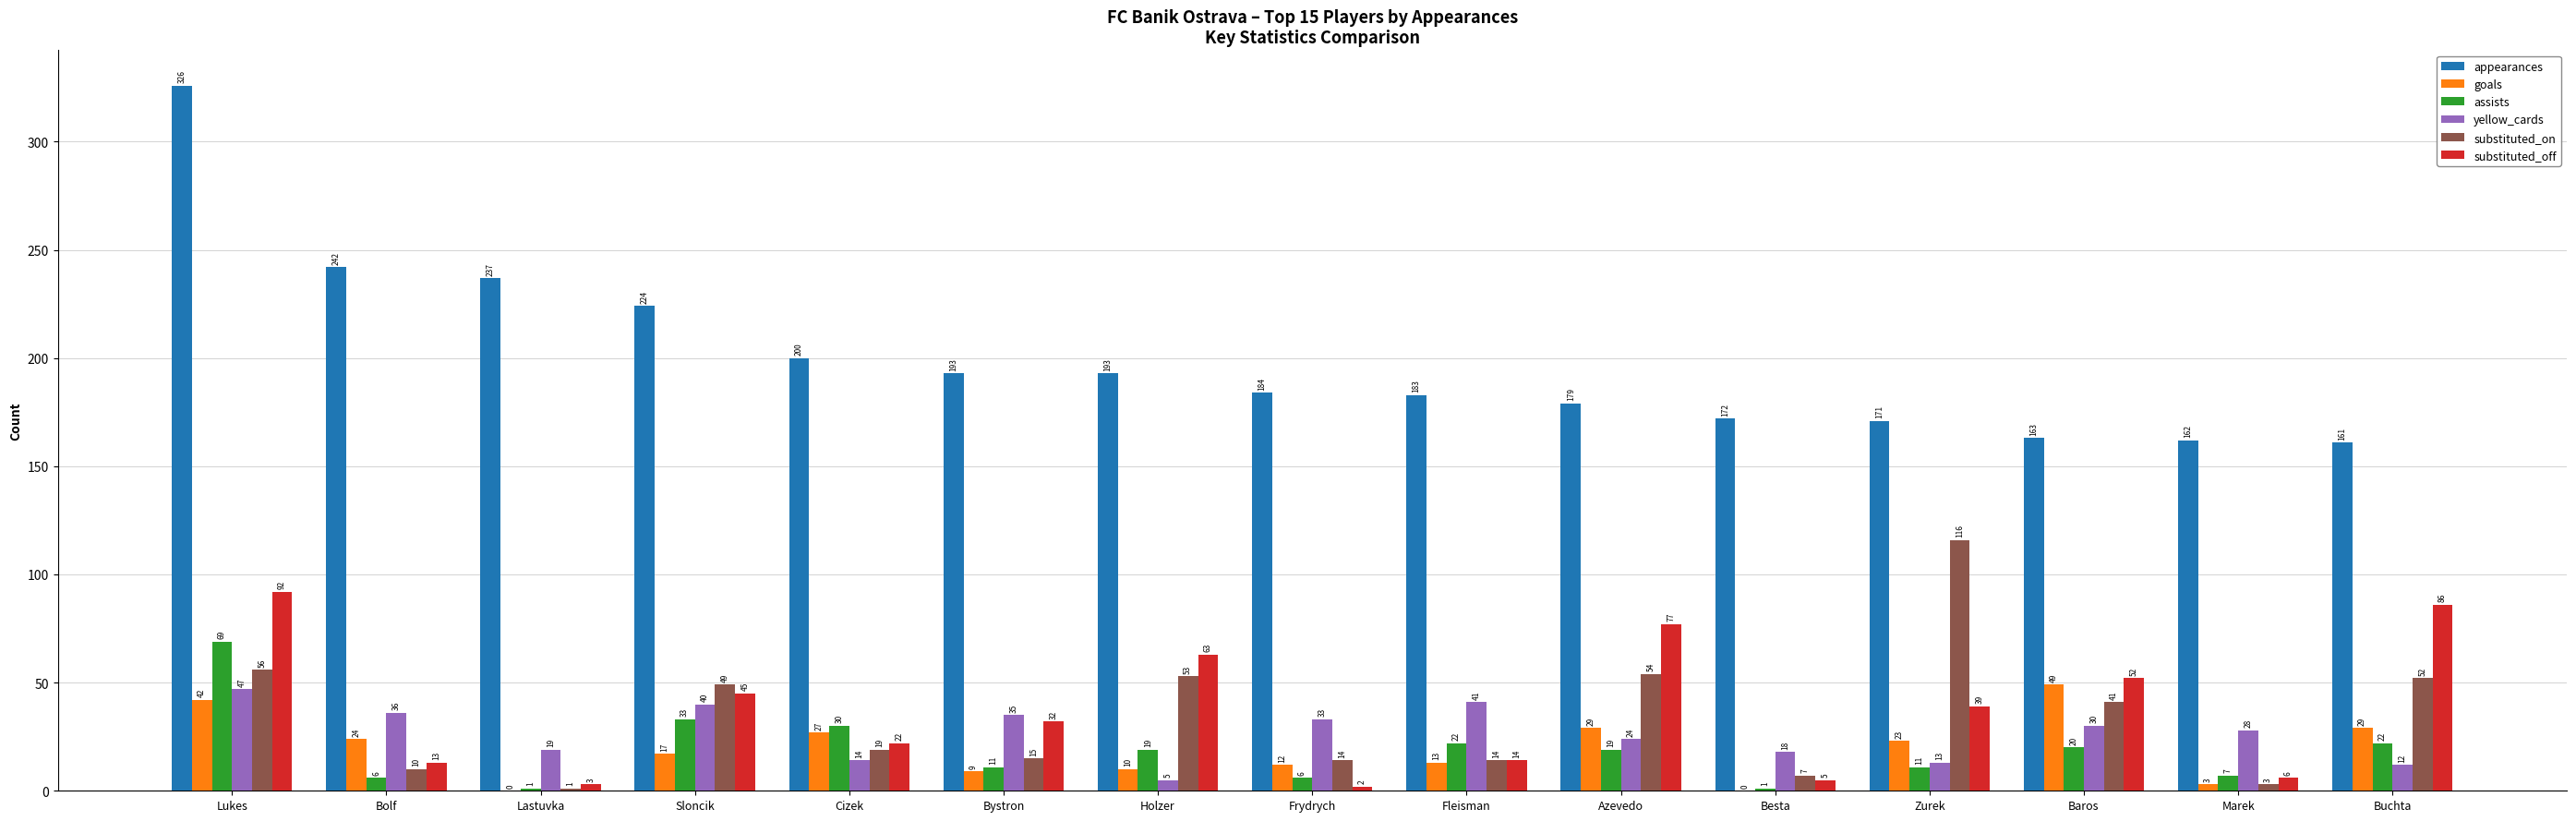

Is the value of yellow_cards at Lukes greater than the value of substituted_on at Marek?

Yes